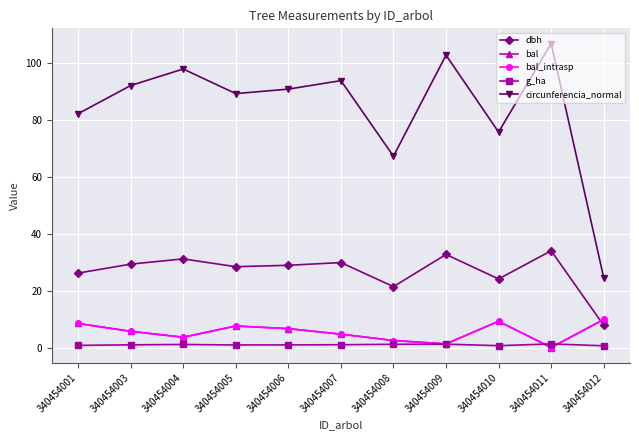

How many lines are shown in the chart?

5